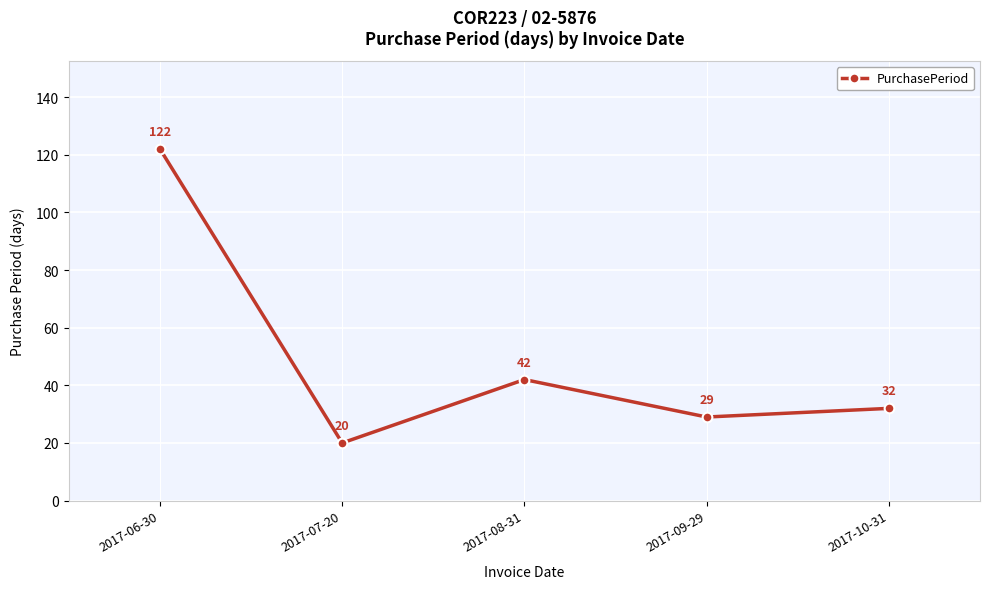

List the labels in order of value, smallest first.

2017-07-20, 2017-09-29, 2017-10-31, 2017-08-31, 2017-06-30